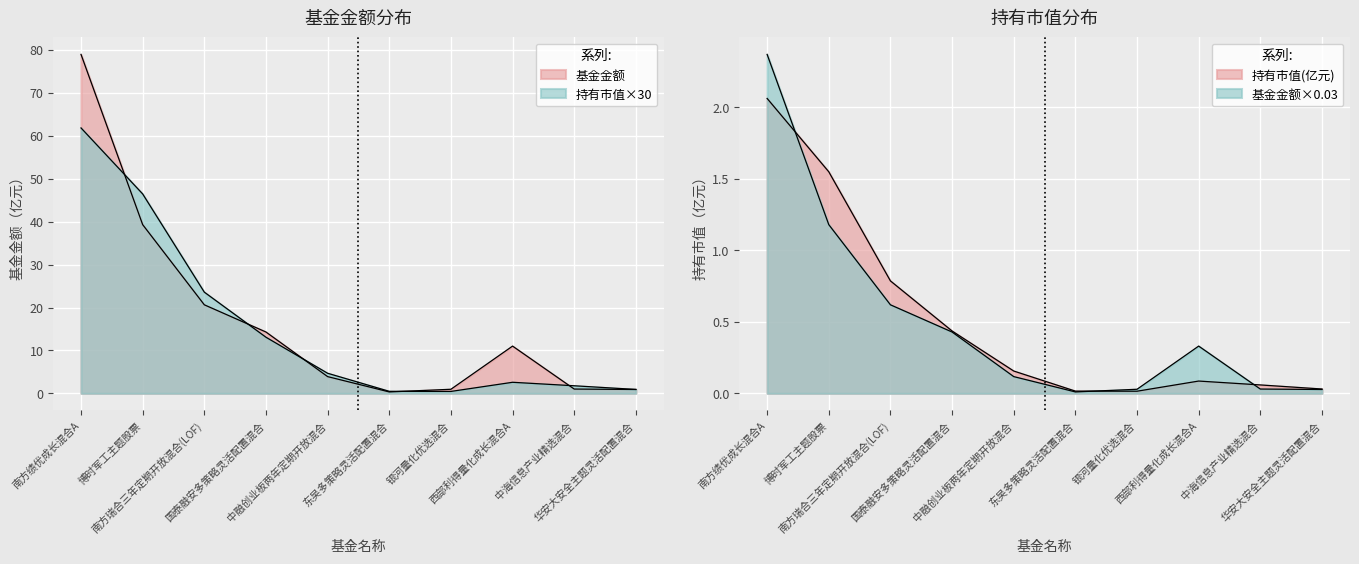

How many intersections are there between 基金金额 and 持有市值(亿元)?

5